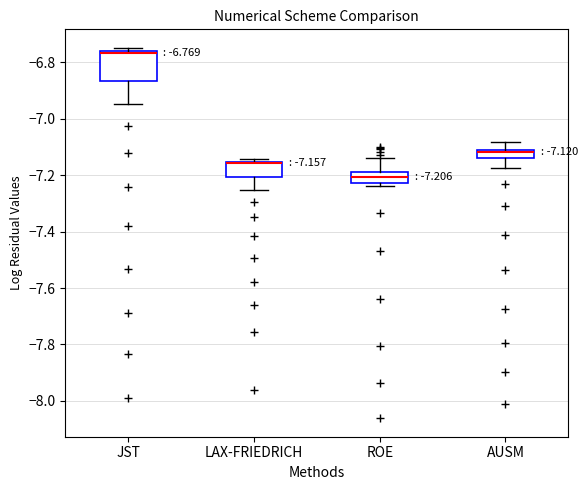

Comparing the boxes themselves (not the whiskers), which one is the tallest?

JST